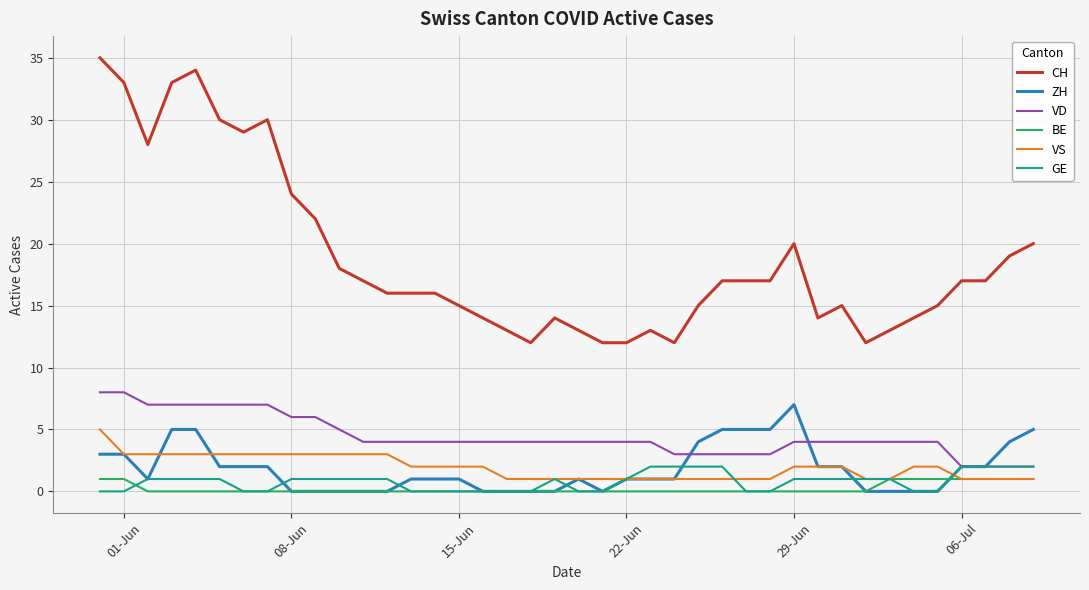

True or false: BE and CH cross at least once.

False